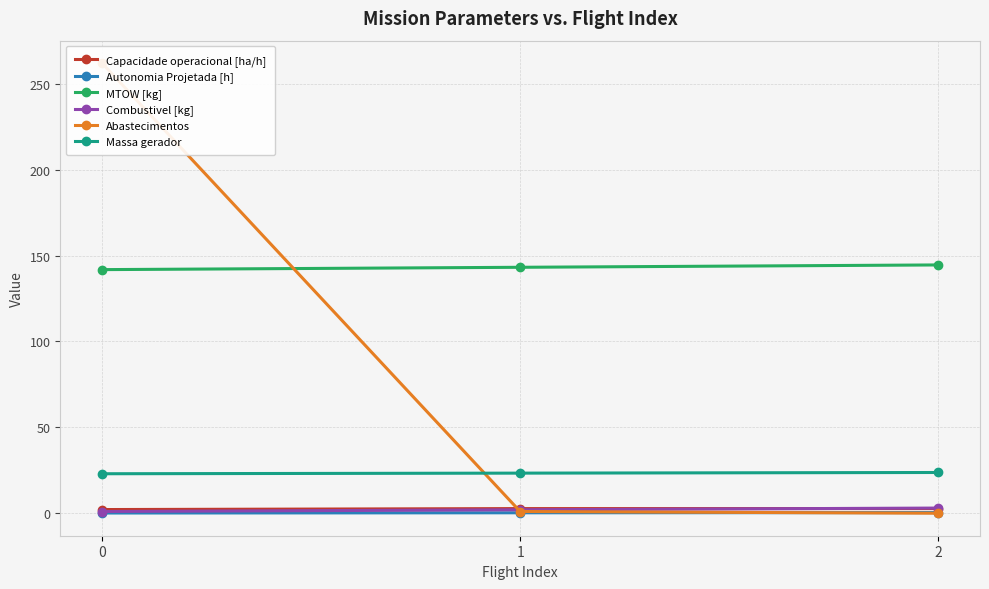

Reading left to right, extract all data points from this chart.

Capacidade operacional [ha/h]: 0=2.1	1=2.7	2=2.7
Autonomia Projetada [h]: 0=0.1	1=0.2	2=0.4
MTOW [kg]: 0=141.8	1=143.2	2=144.5
Combustivel [kg]: 0=1.0	1=2.0	2=3.0
Abastecimentos: 0=262.0	1=1.0	2=0.0
Massa gerador: 0=23.0	1=23.3	2=23.7